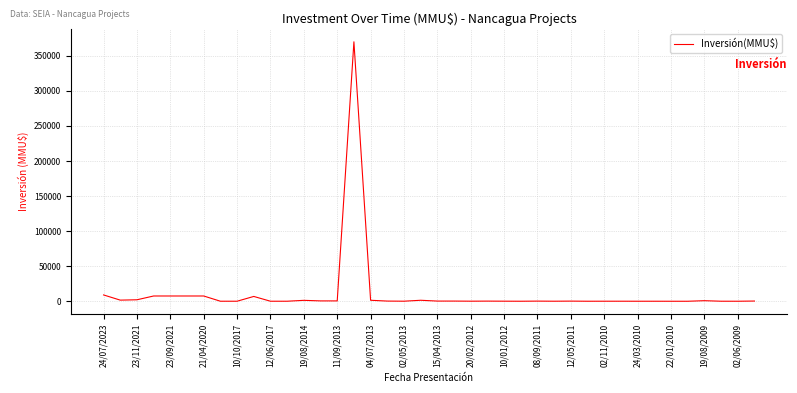

What is the maximum value shown in the chart?

370000